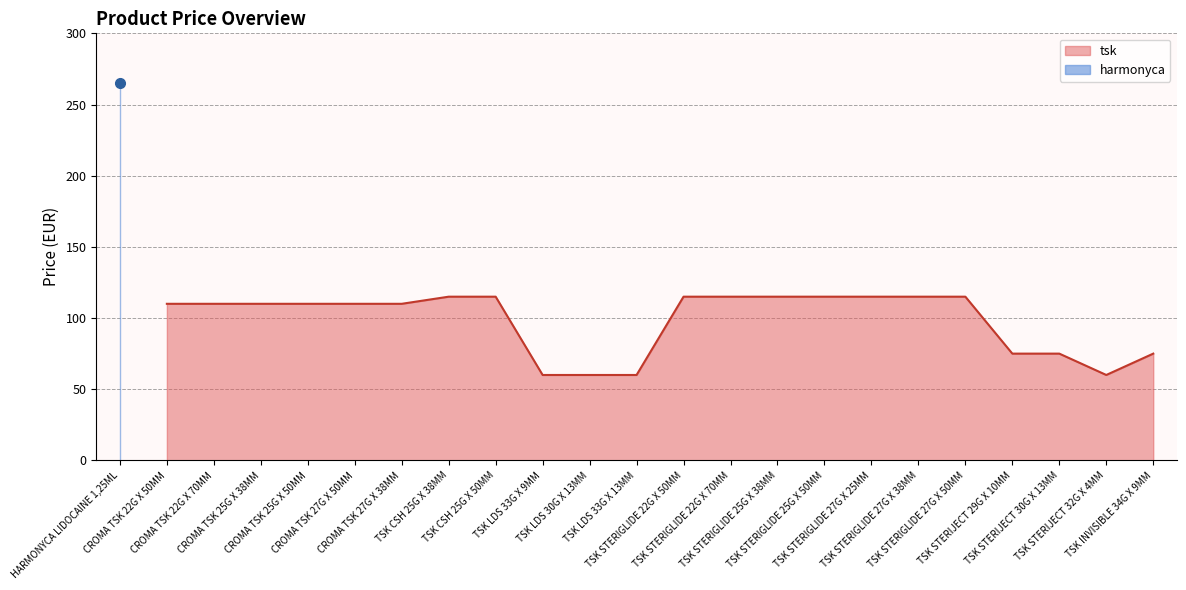

How many lines are shown in the chart?

1